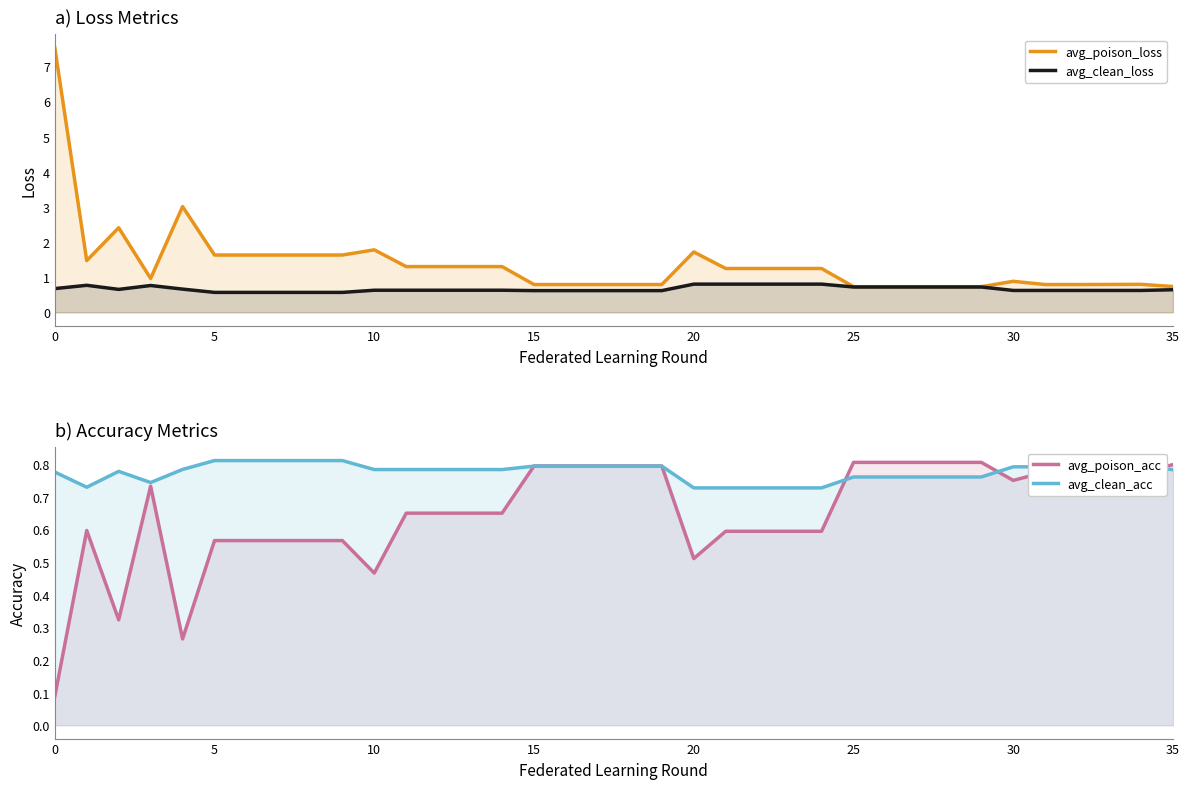

The value of avg_poison_loss at 0 is 7.5. True or false?

True